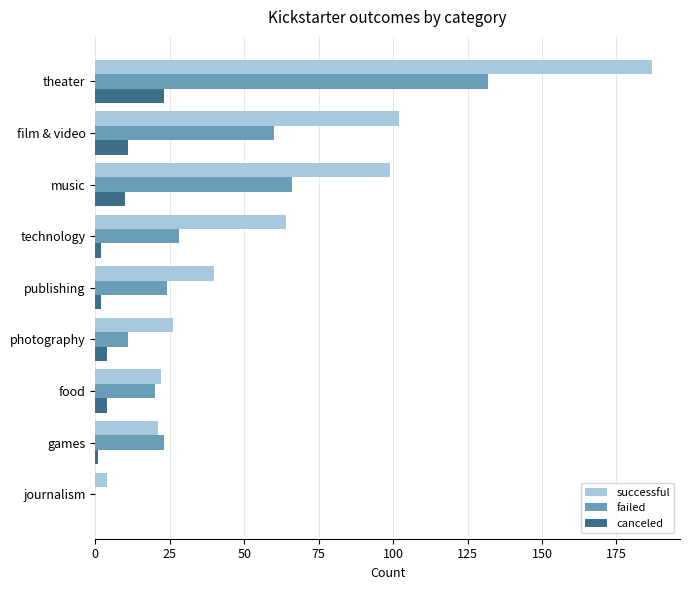

Which series has the largest total across all categories?

successful